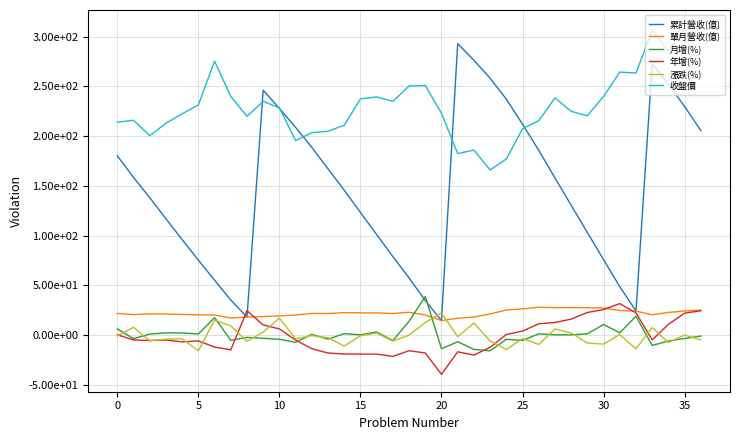

What are all the series names shown in the legend?

累計營收(億), 單月營收(億), 月增(%), 年增(%), 漲跌(%), 收盤價